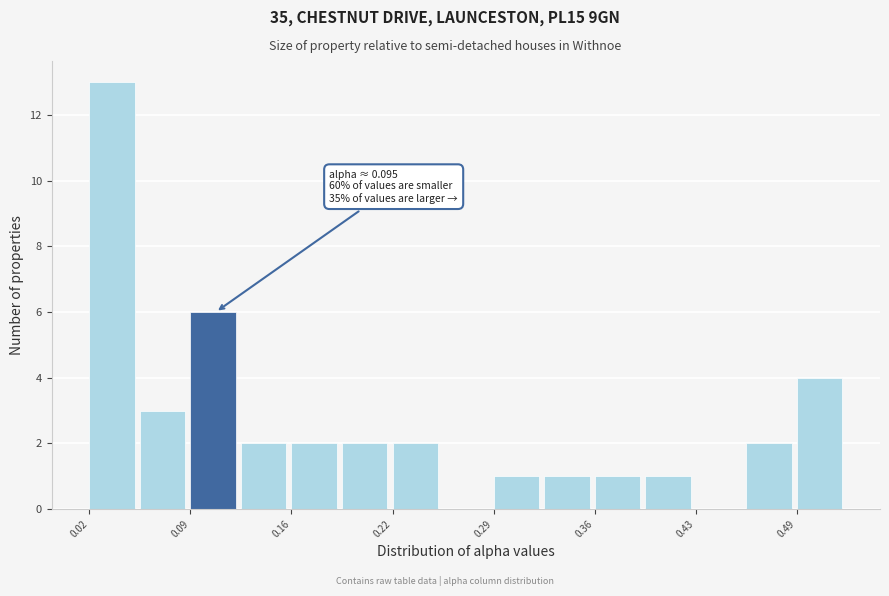

Around what value on the x-axis is the tallest bar? Give the approximate position of its centre, as read against the axis.

0.04